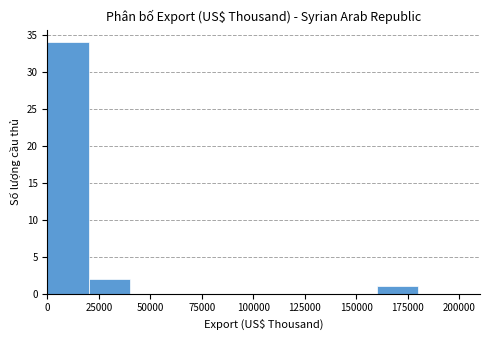

What is the height of the bar covering 0 to 20000 on the x-axis? The values are not printed on the chart, so give them approximately, as read against the axis.

34